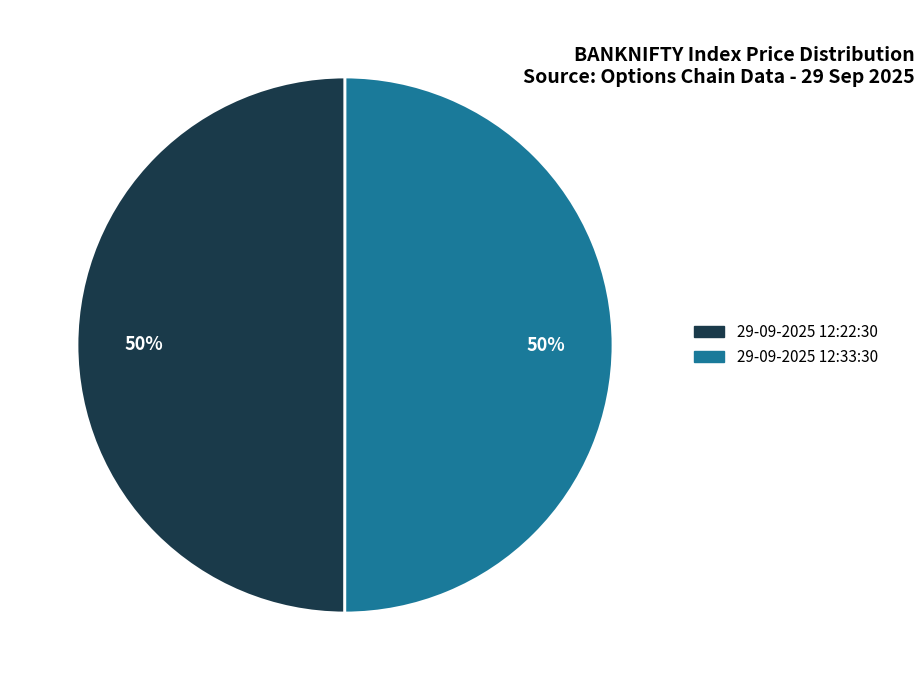

To the nearest percent, what is the combined percentage of 29-09-2025 12:33:30 and 29-09-2025 12:22:30?

100%